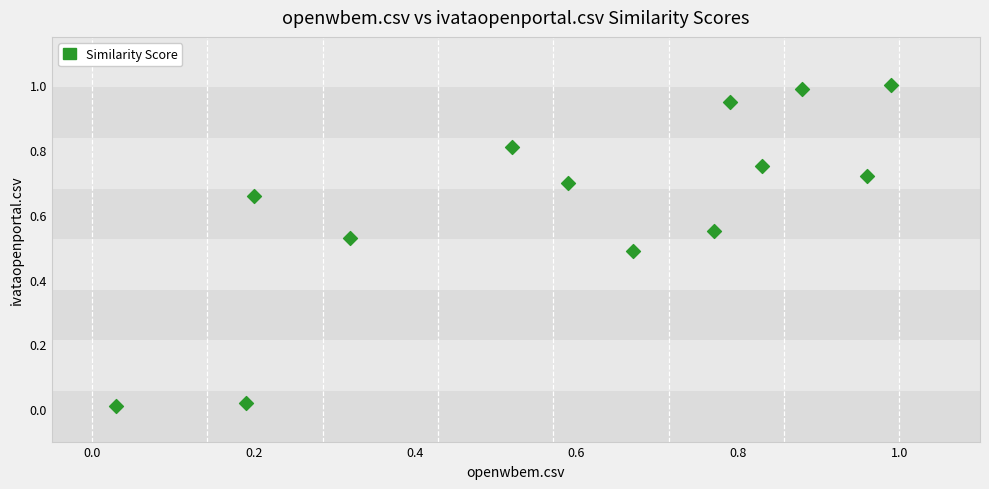

What is the range of X values (max minus min)?

1.0